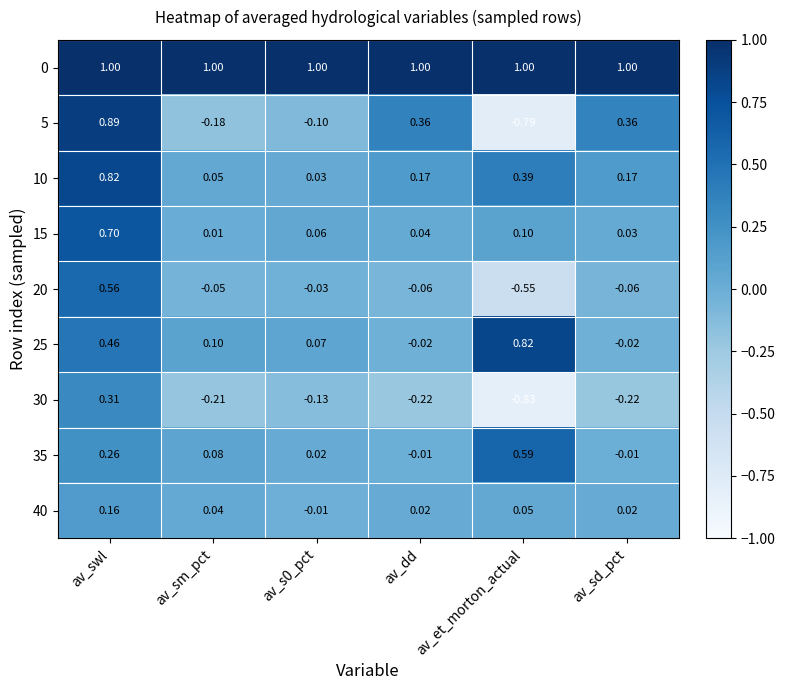

Which category has the lowest value across all series?

av_et_morton_actual